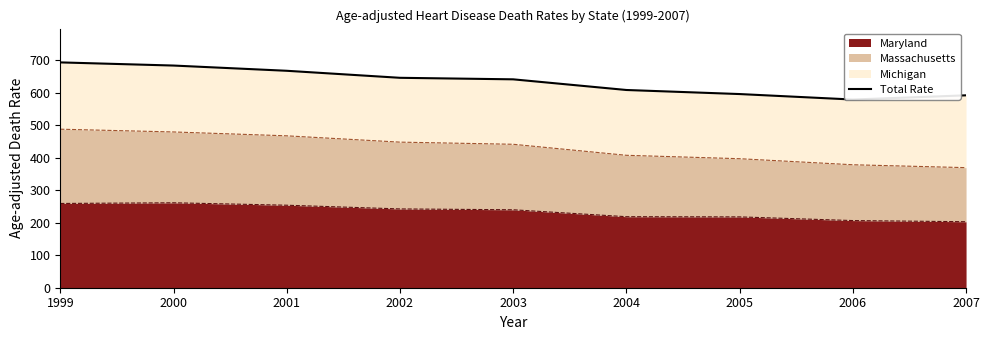

What is the sum of the values at 2006 and 2003?

1220.0